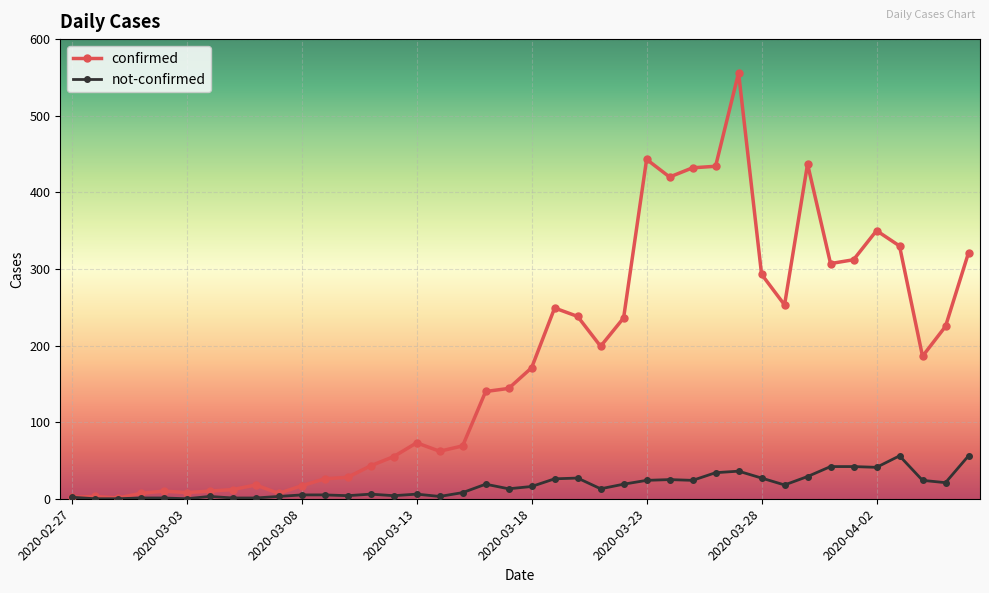

Rank the series by their average value, from highest to lowest.

confirmed, not-confirmed